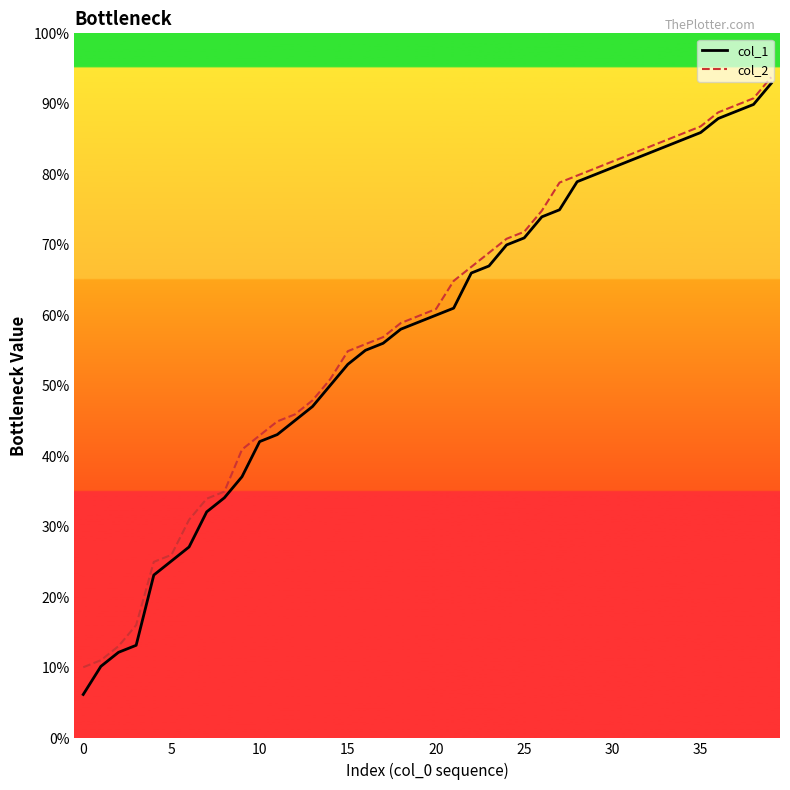

Does the chart display data point markers on the line(s)?

No